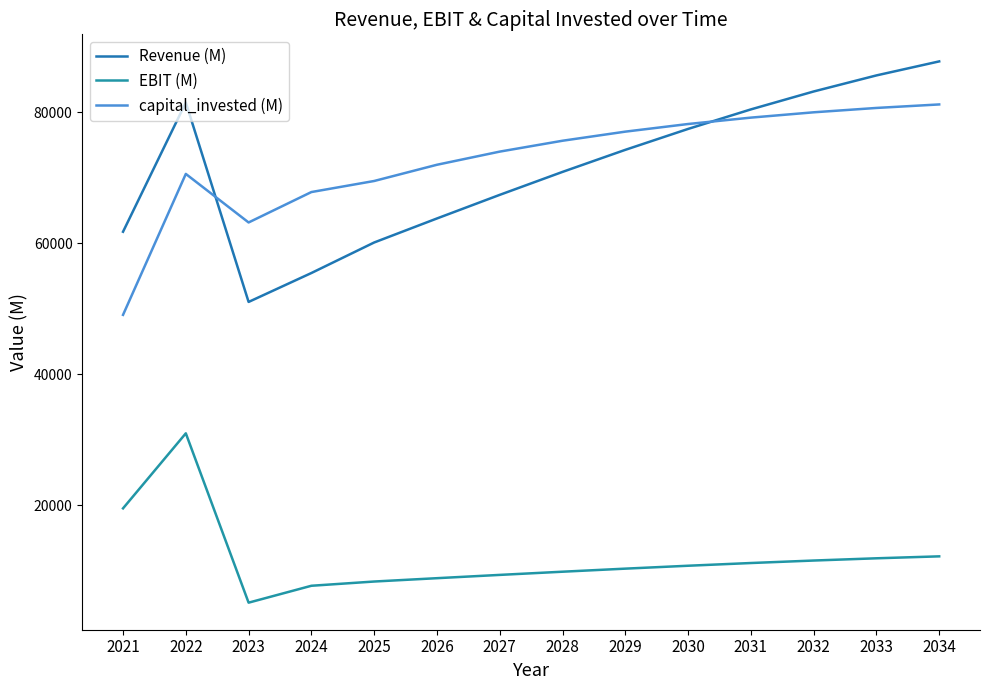

What are all the series names shown in the legend?

Revenue (M), EBIT (M), capital_invested (M)